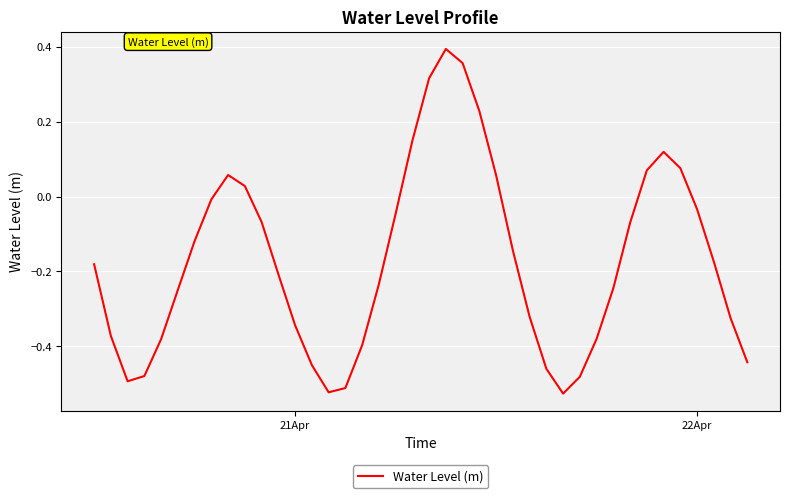

What is the difference between the maximum and minimum values?

0.9